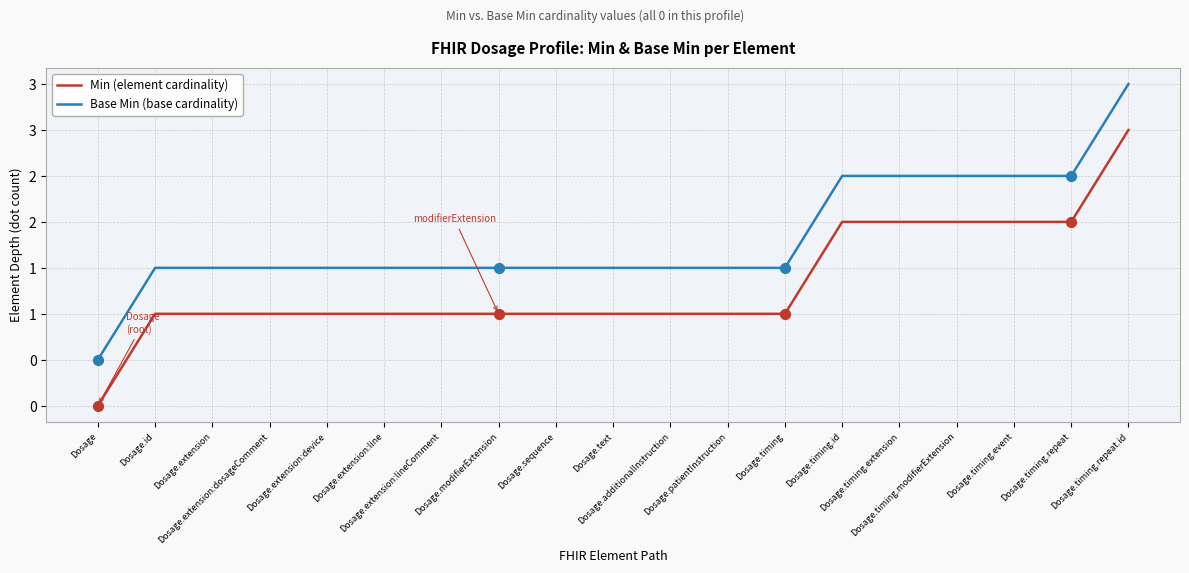

Which series has the largest total across all categories?

Base Min (base cardinality)